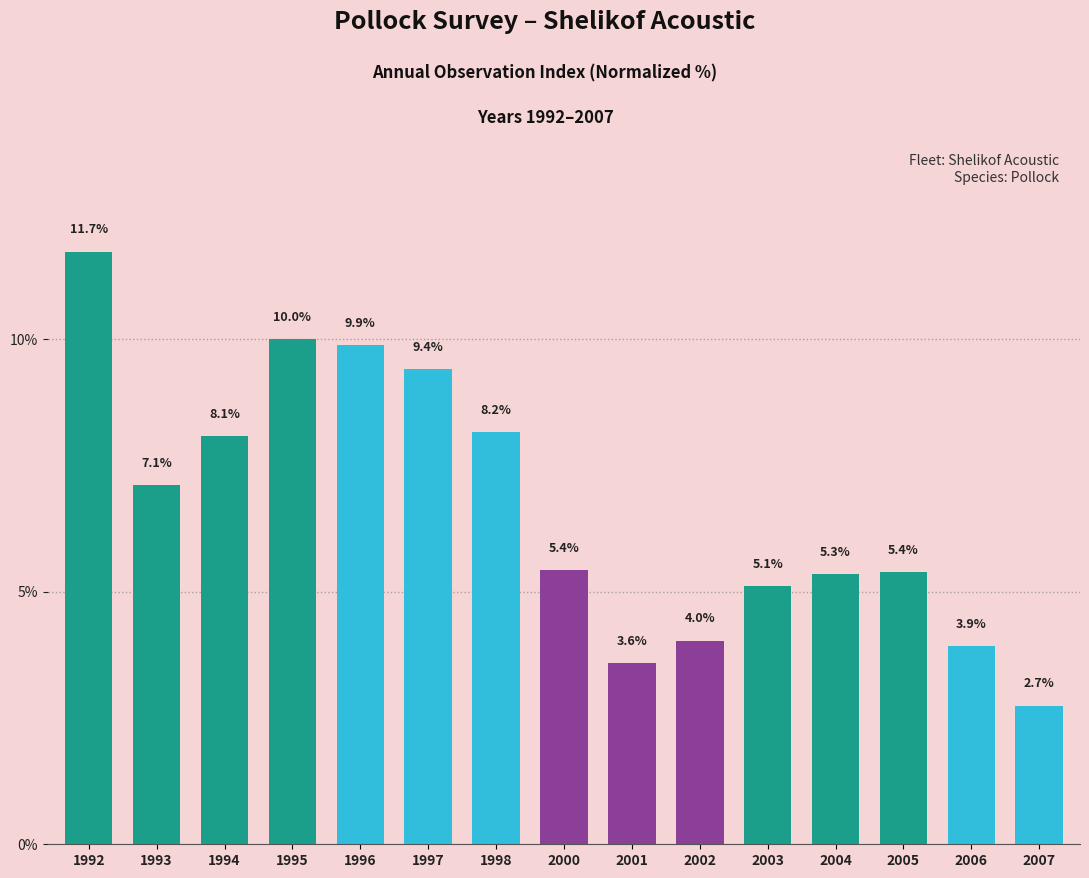

Reading right to left, what are all the values shown in this chart?

2007=2.7	2006=3.9	2005=5.4	2004=5.3	2003=5.1	2002=4.0	2001=3.6	2000=5.4	1998=8.2	1997=9.4	1996=9.9	1995=10.0	1994=8.1	1993=7.1	1992=11.7